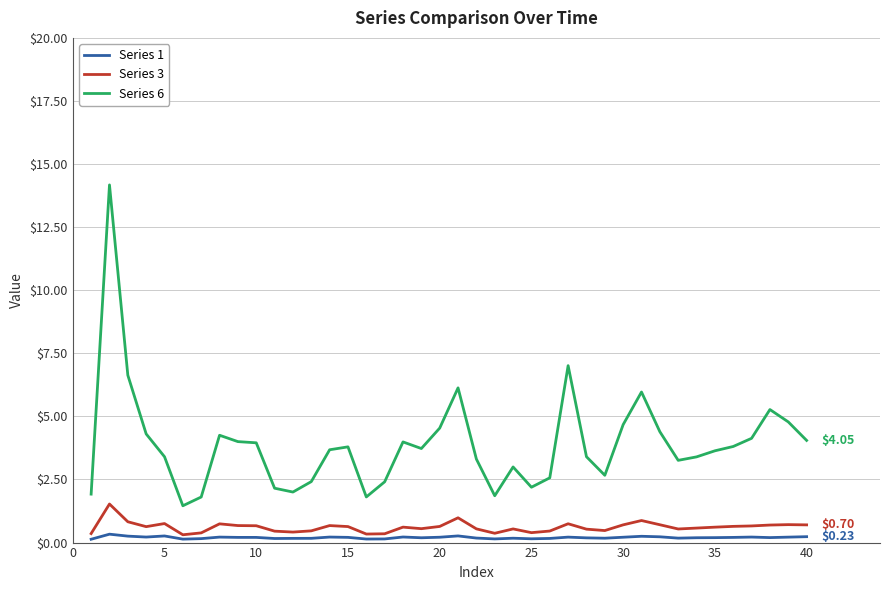

Which series has the largest total across all categories?

Series 6